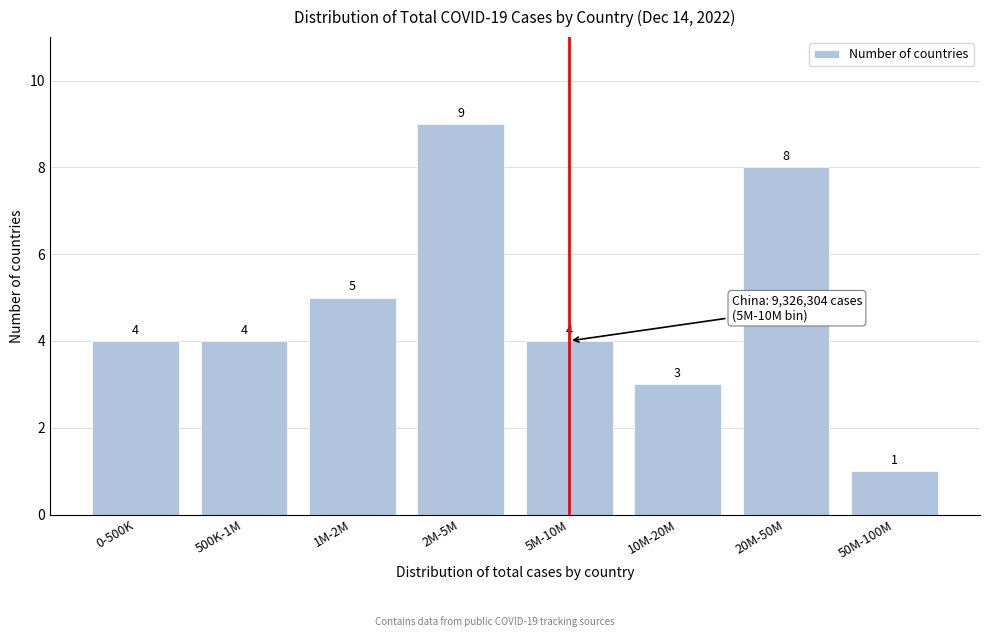

Reading left to right, transcribe all the data shown in this chart.

4	4	5	9	4	3	8	1